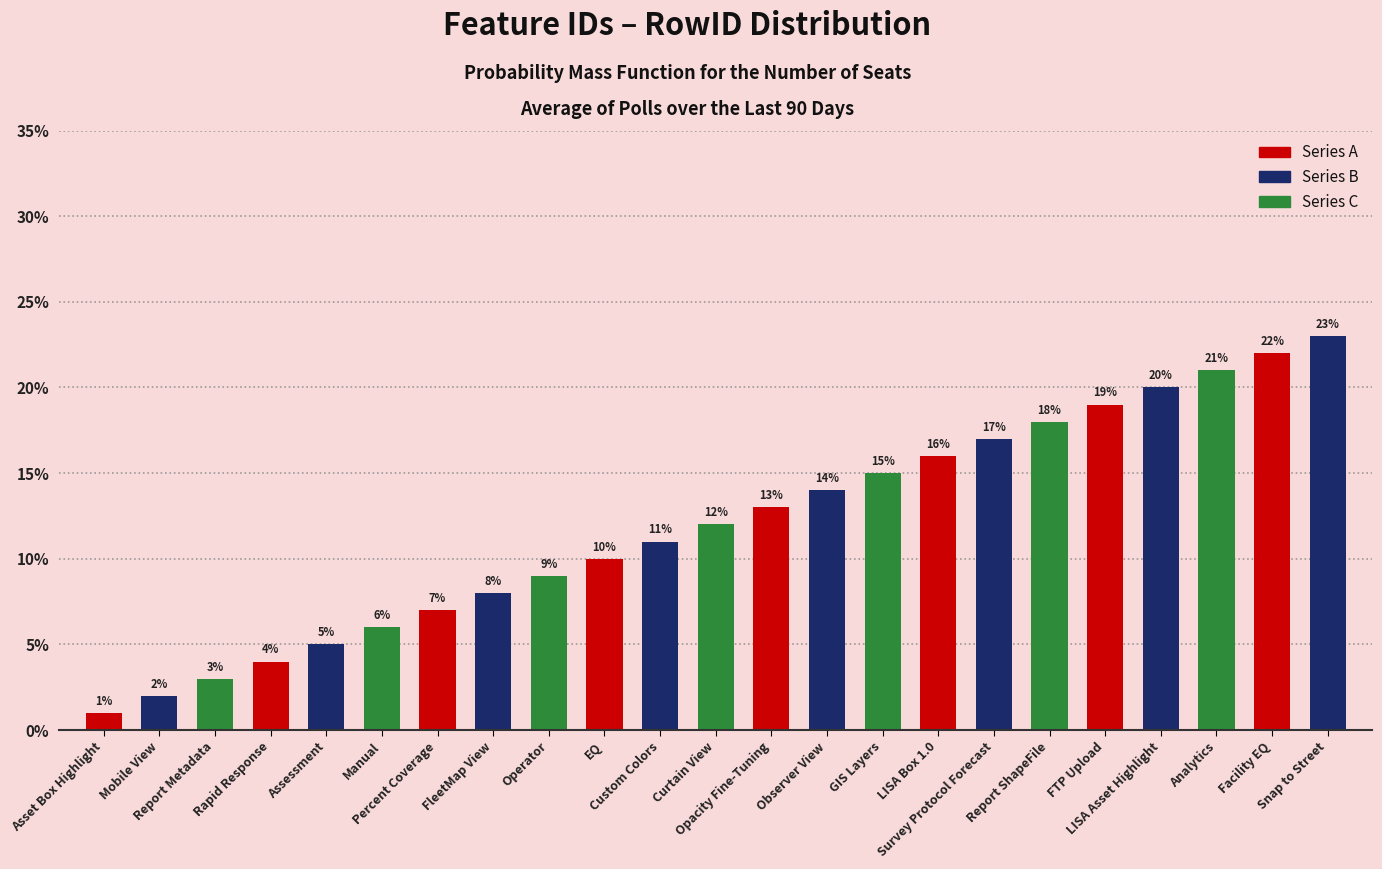

What is the minimum value shown in the chart?

1